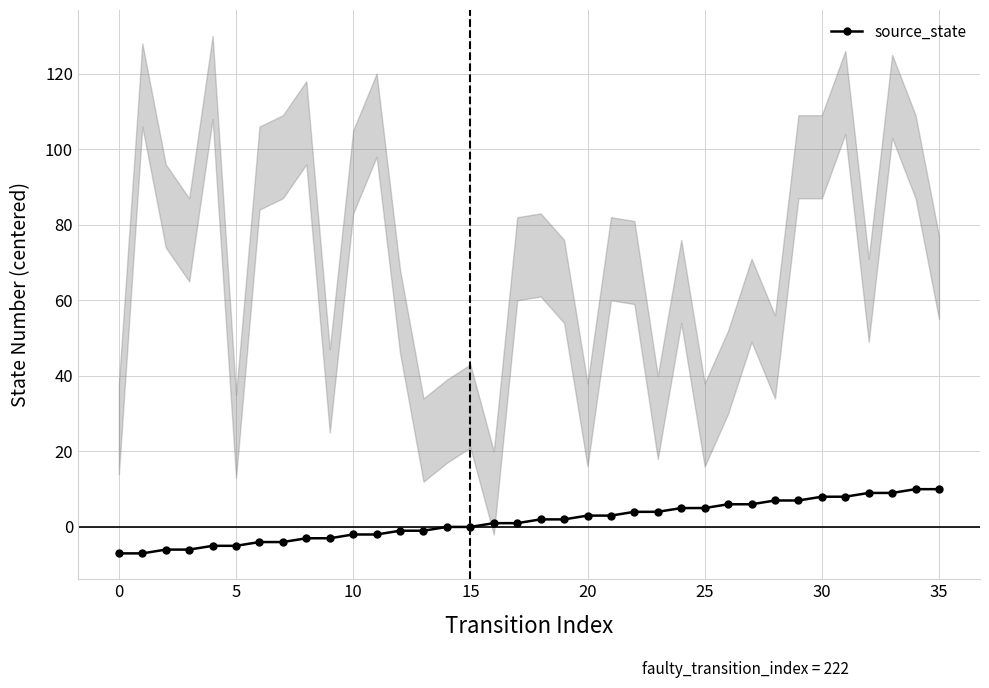

How many positive values are there?

20